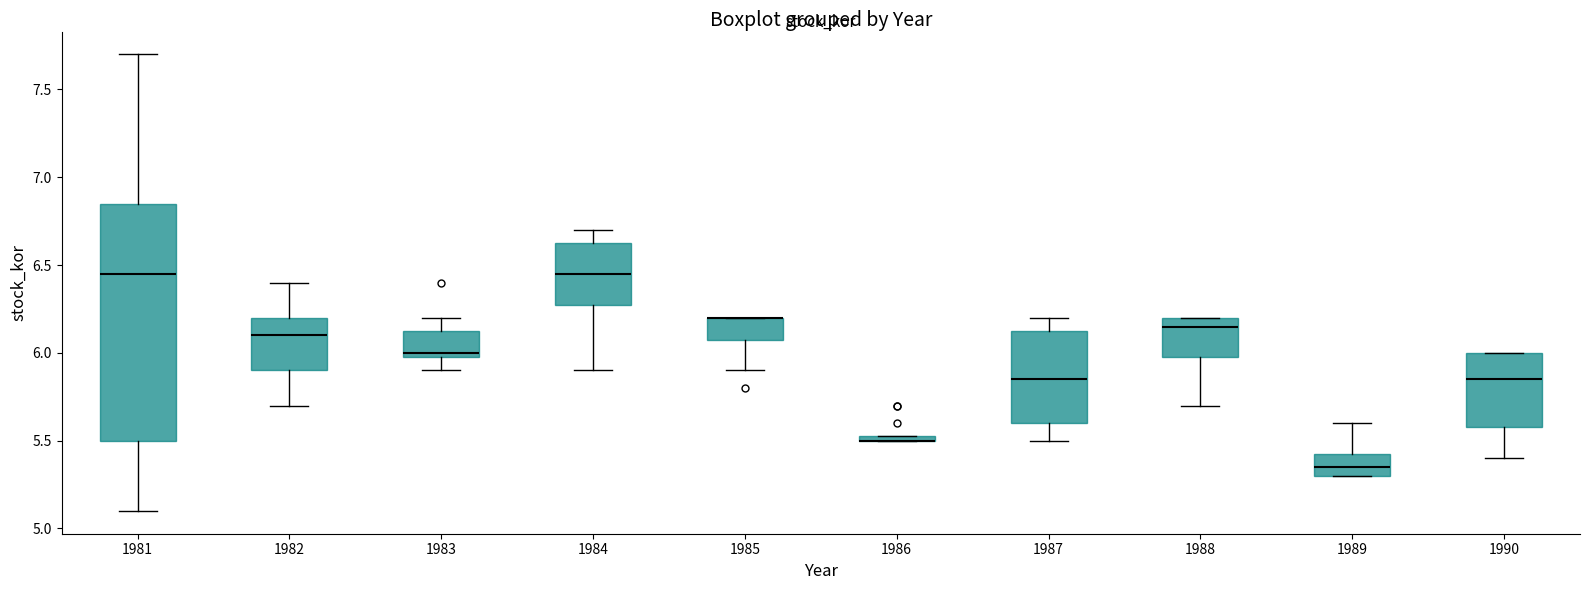

Where does the upper whisker of the box at x = 1989 end on the y-axis? The values are not printed on the chart, so give them approximately, as read against the axis.

5.60